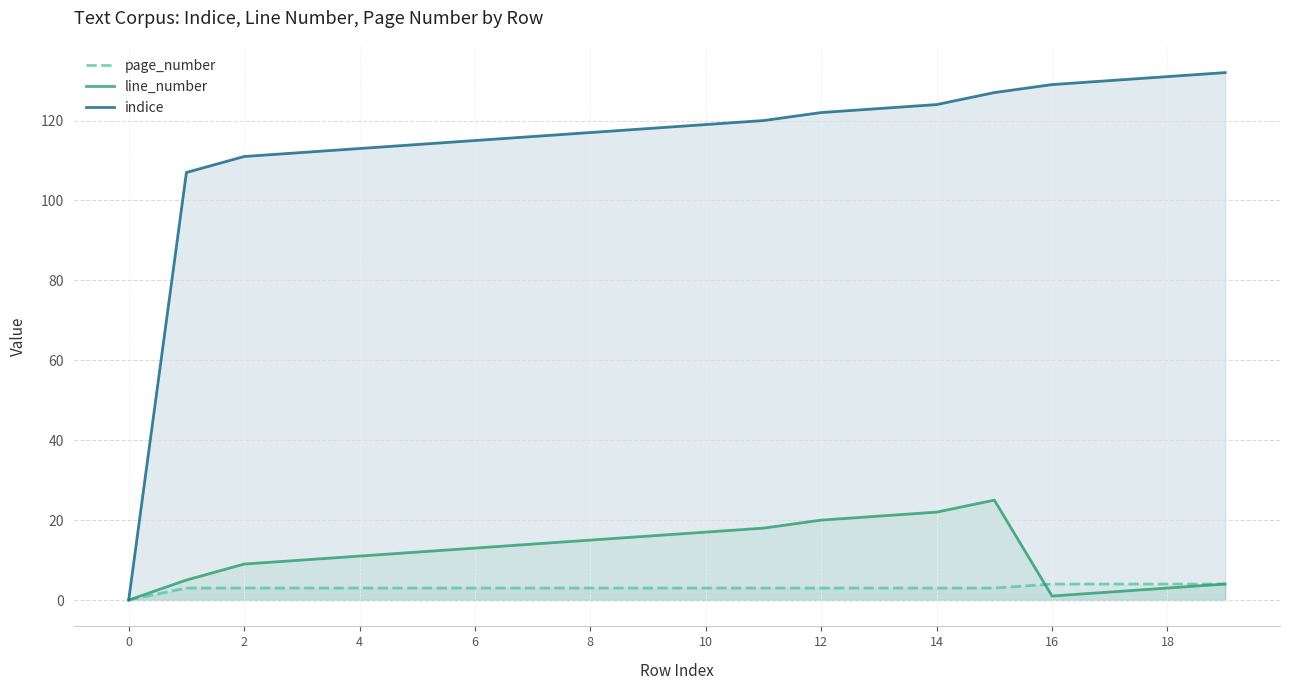

Is it true that indice equals 171 at 6?

False